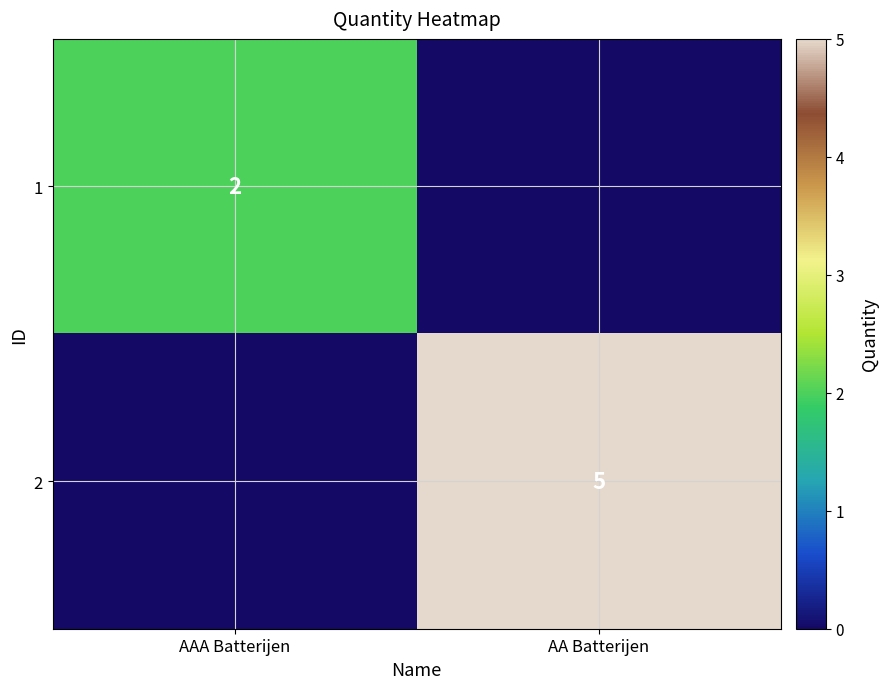

Is it true that 2 equals 5 at AA Batterijen?

True